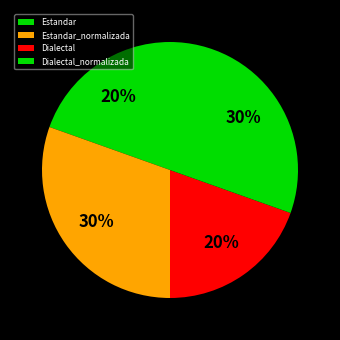

Count the number of slices in the pie.

4